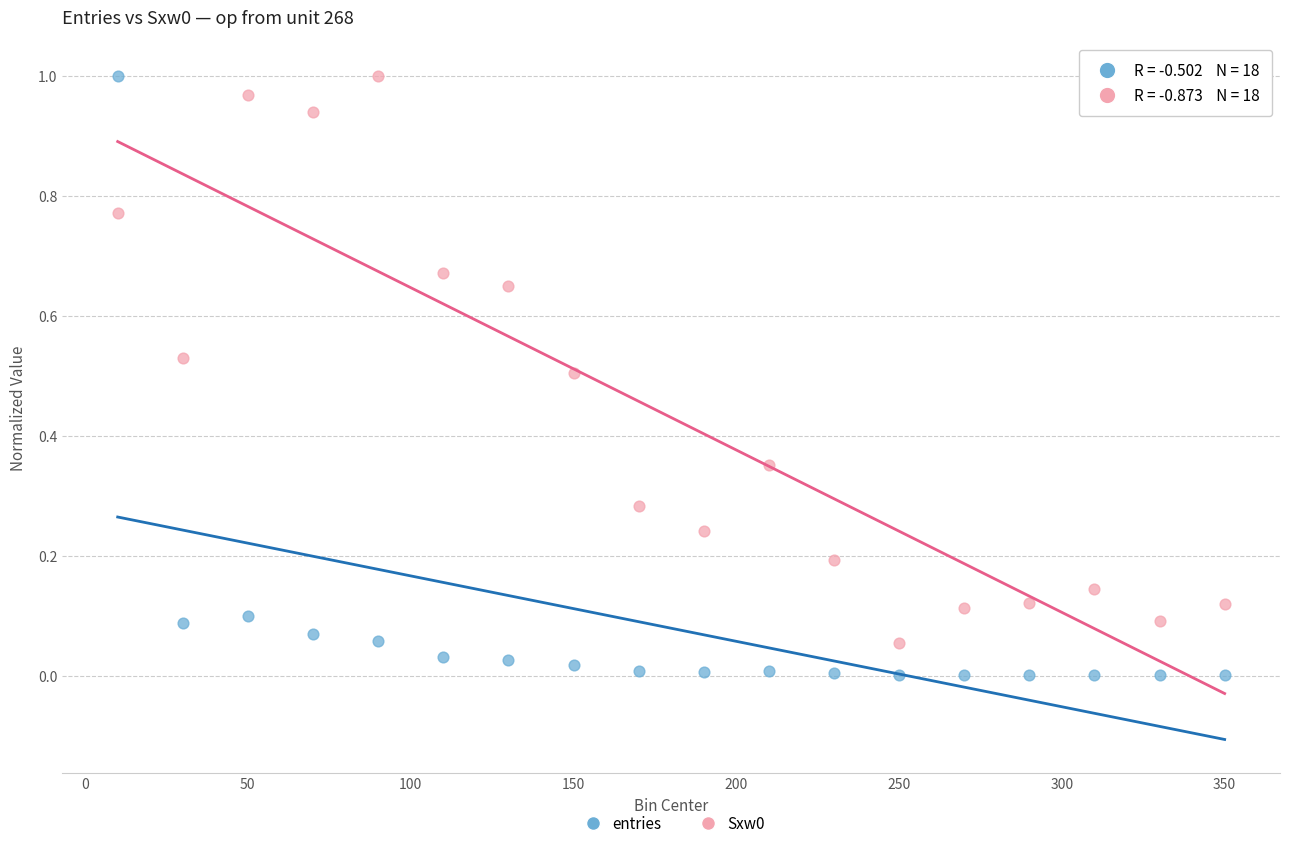

Across all data points, what is the range of X values (max minus min)?

340.0